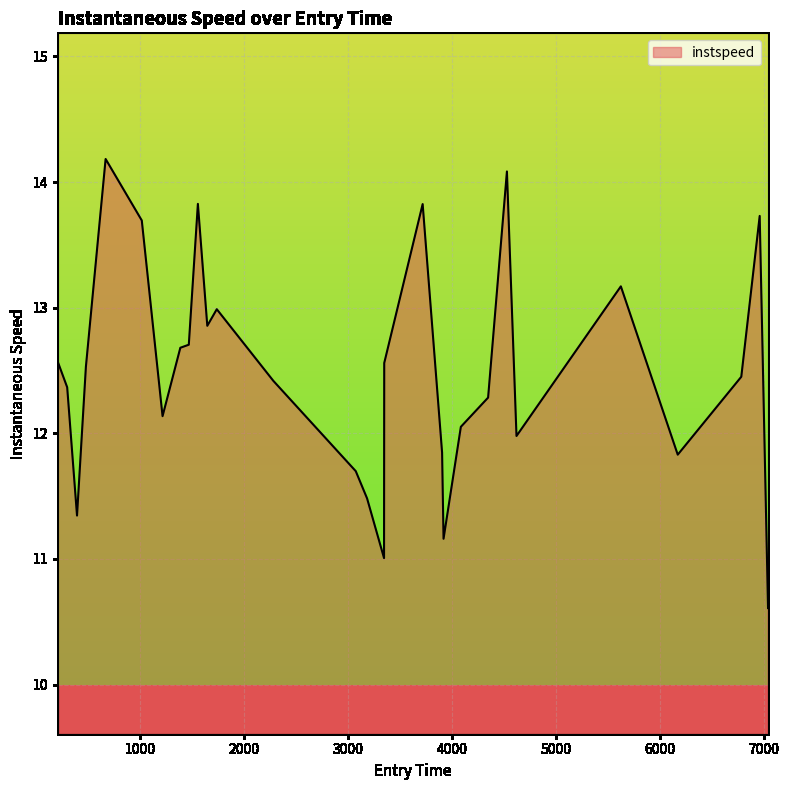

What is the smallest value displayed?

10.6